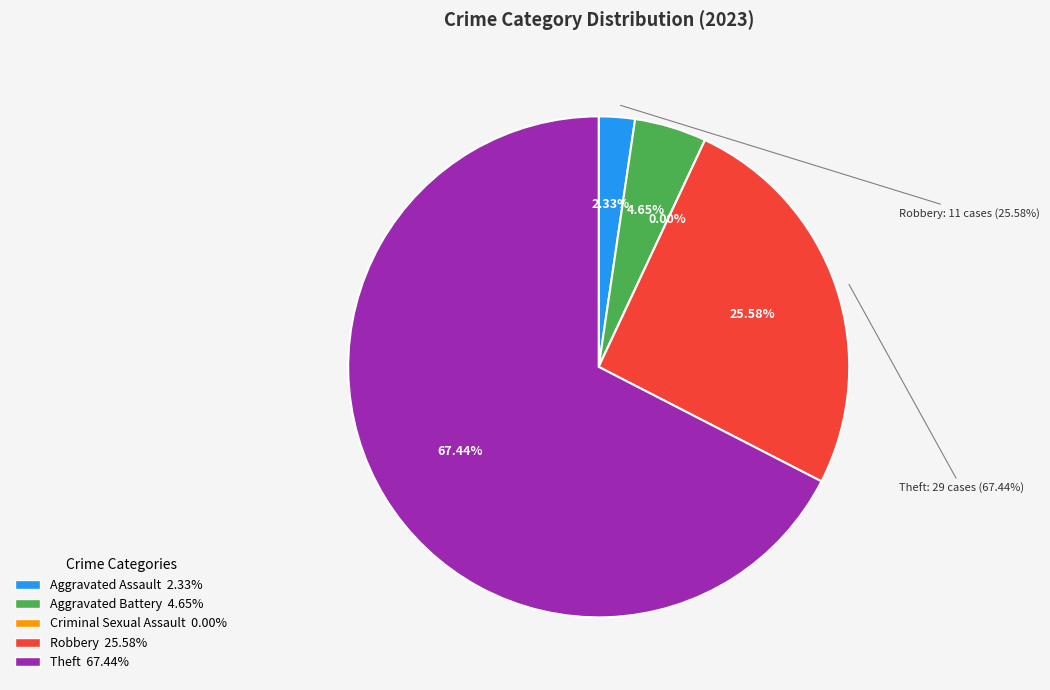

Is Theft the majority of the pie?

Yes